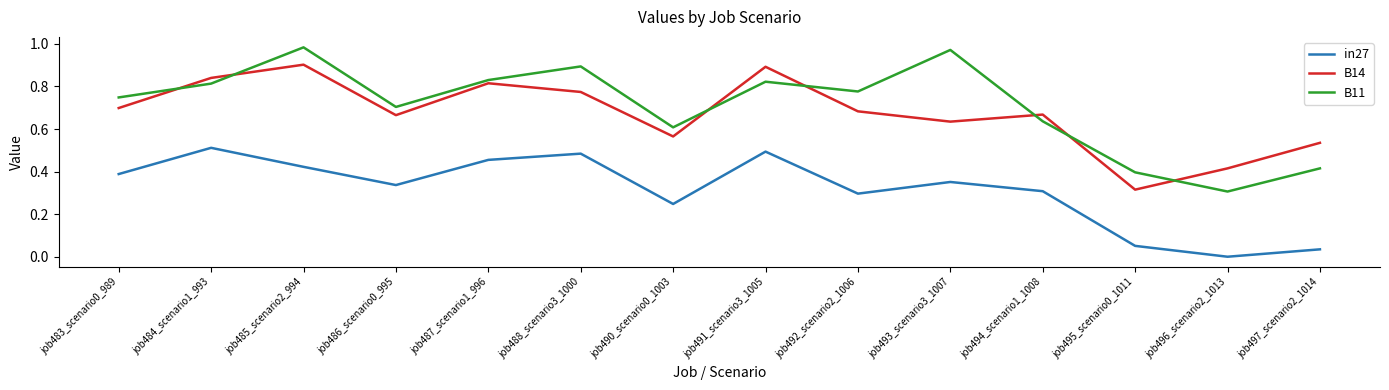

Between job483_scenario0_989 and job497_scenario2_1014, which series saw the biggest shift?

in27